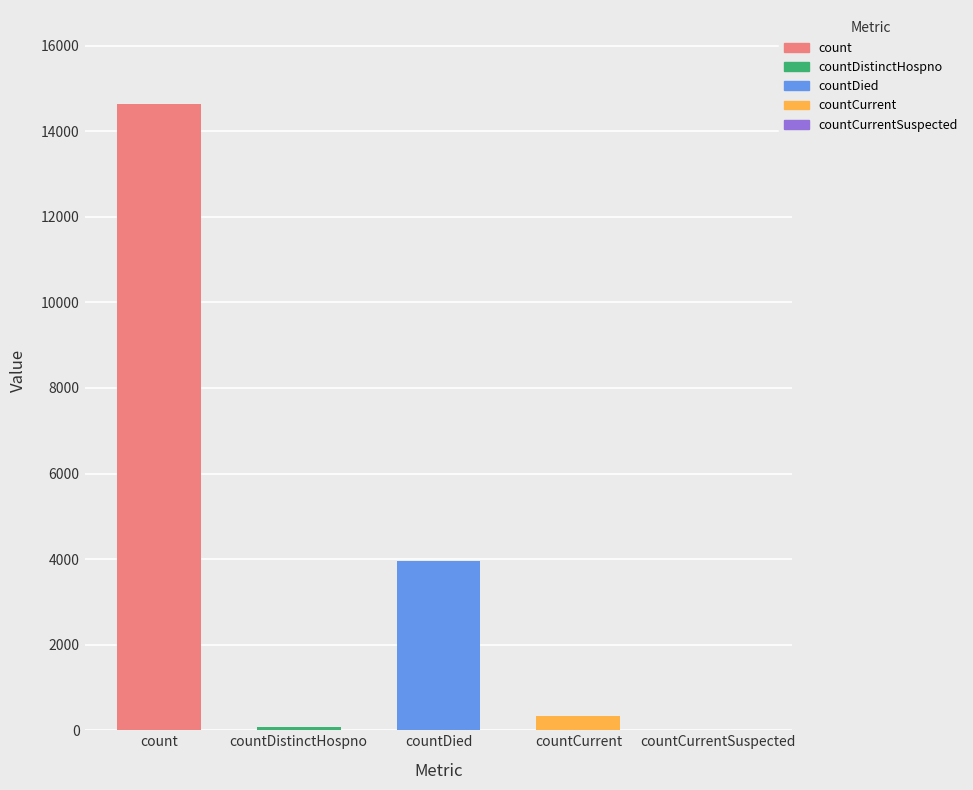

At which label is the value closest to 7319?

countDied